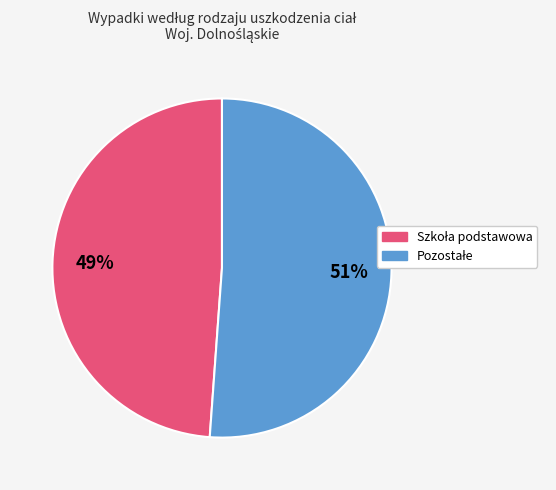

To the nearest percent, what is the difference between the largest and smallest slice percentages?

2%